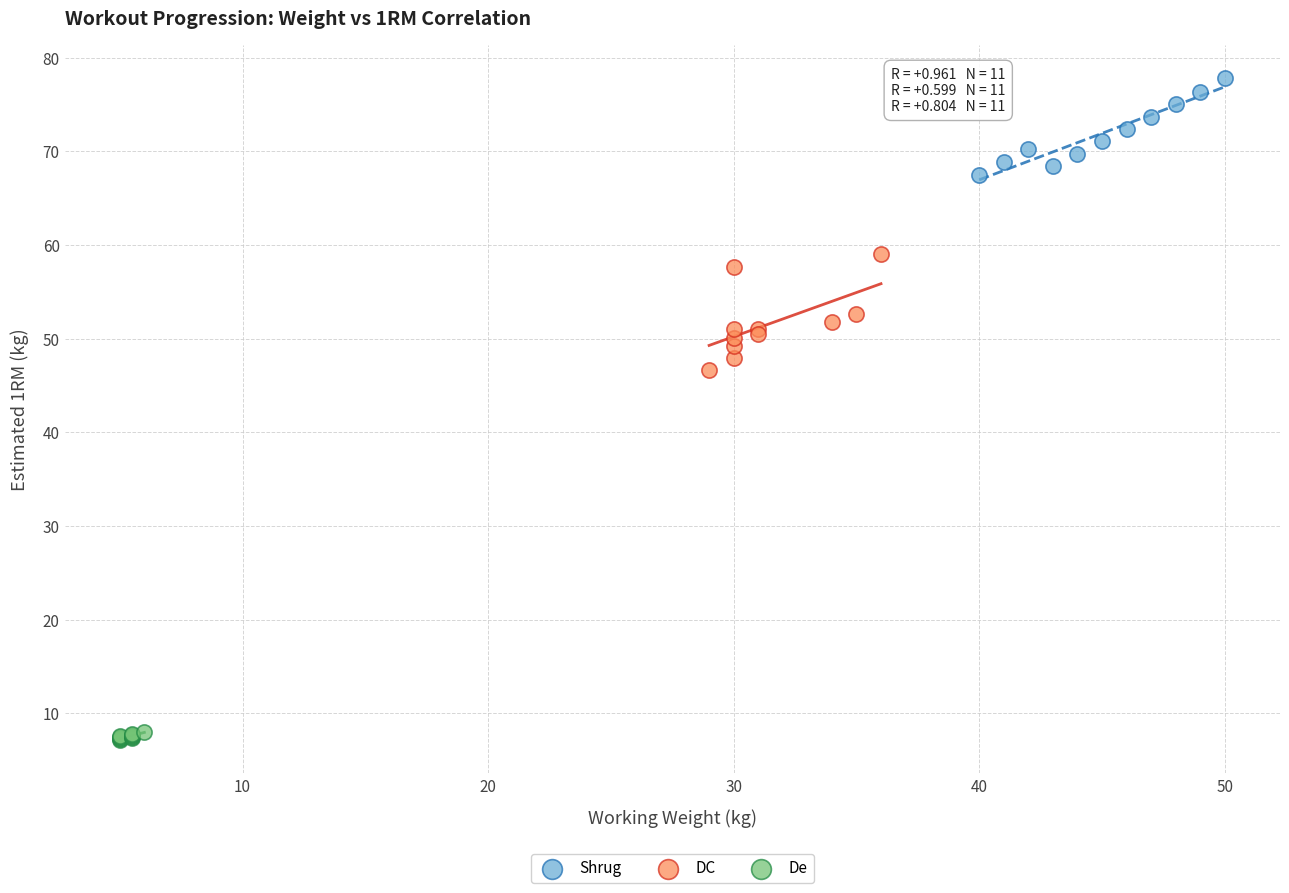

Which series reaches the minimum Y coordinate?

De